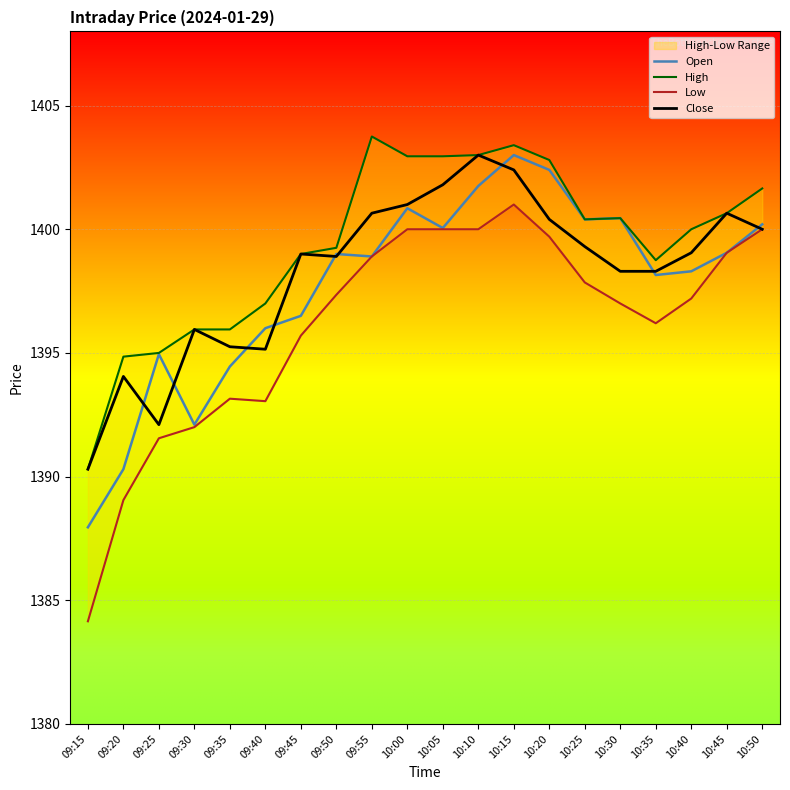

Which category has the highest value in the Close series?

10:10